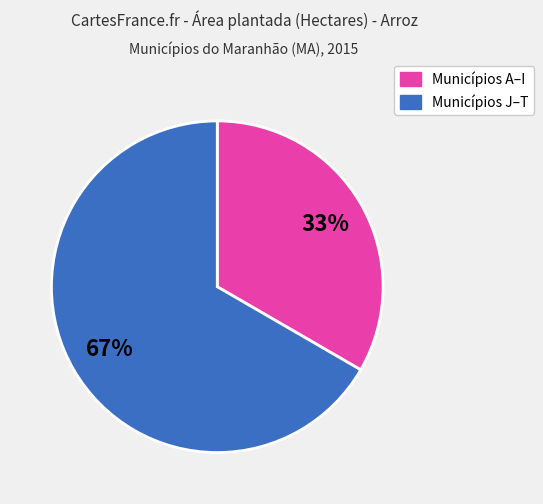

Is there any slice that represents more than half of the pie?

Yes